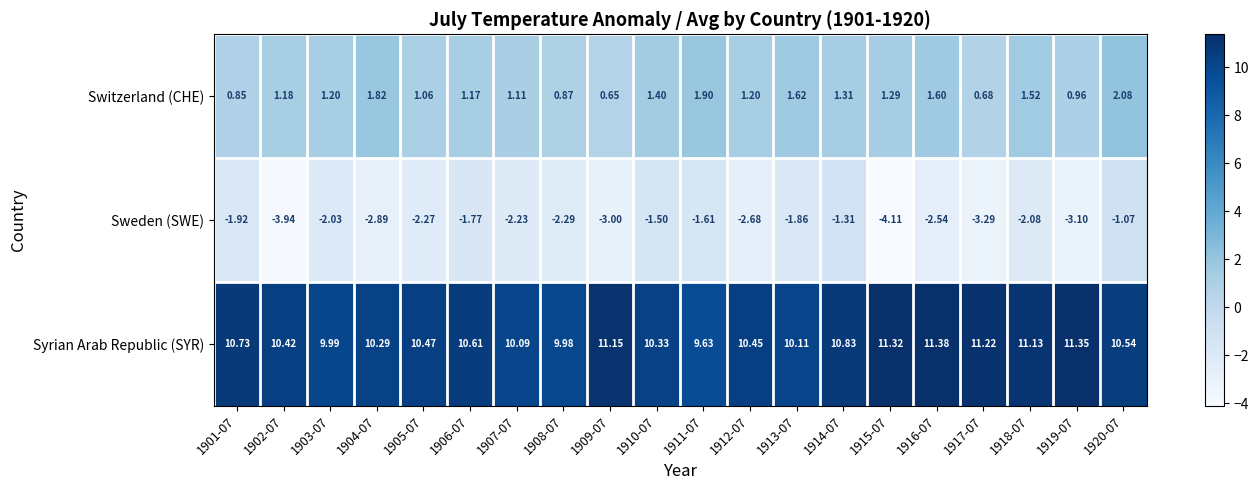

Rank the series at 1919-07 from lowest to highest value.

Sweden (SWE), Switzerland (CHE), Syrian Arab Republic (SYR)